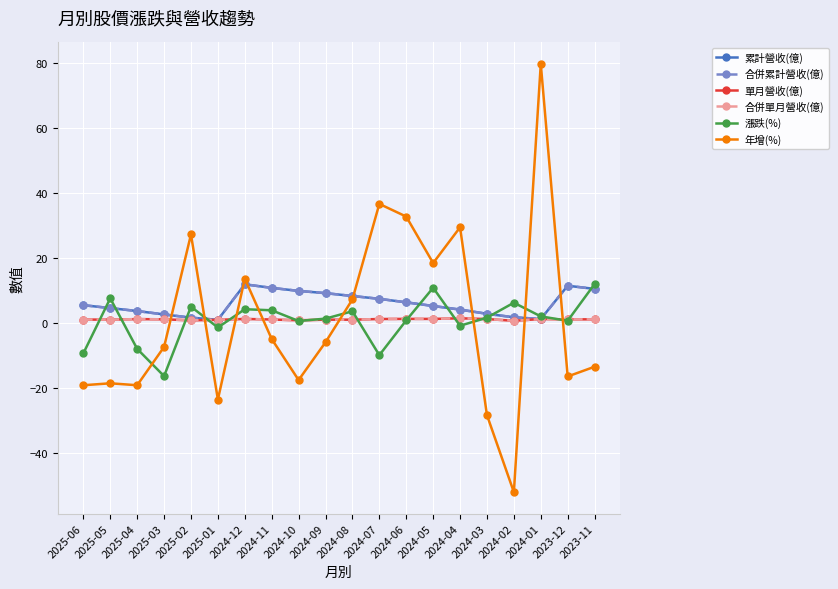

At 2024-11, list the series in order from smallest to largest.

年增(%), 單月營收(億), 合併單月營收(億), 漲跌(%), 累計營收(億), 合併累計營收(億)